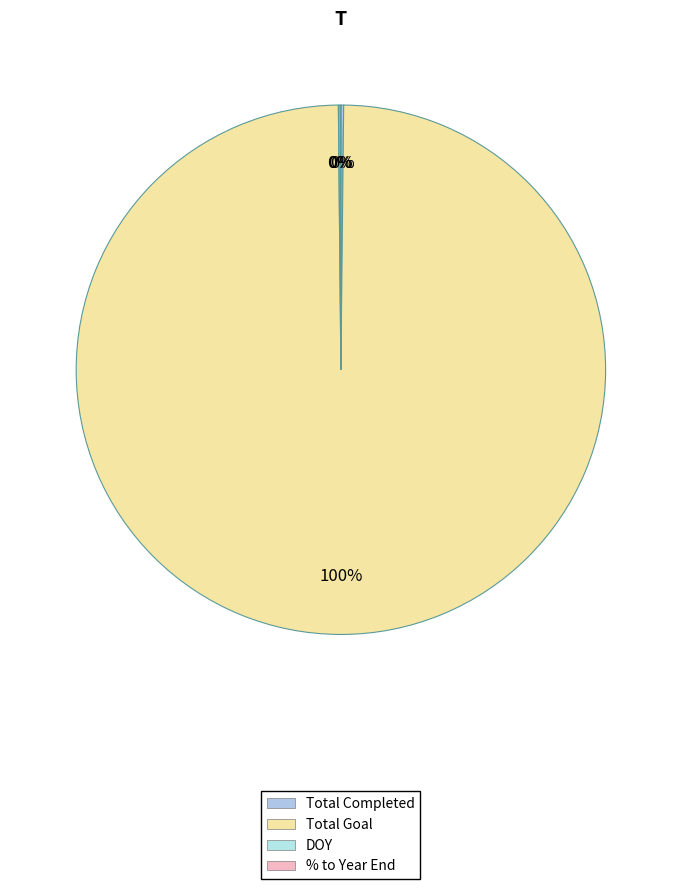

What is the change in value from DOY to % to Year End?

-14.9